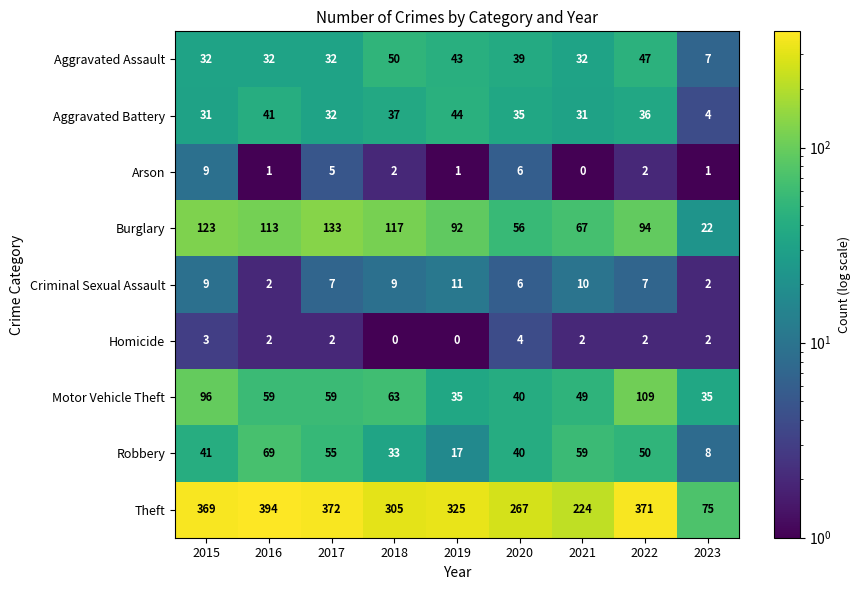

What is the average value of the Arson series?

3